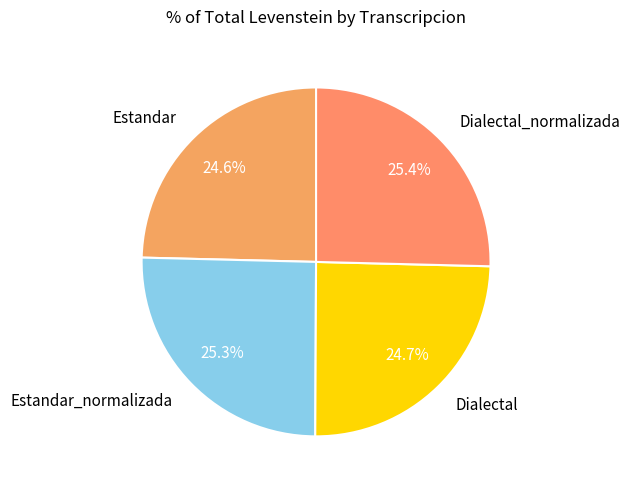

To the nearest percent, what percentage of the pie is Dialectal_normalizada?

25%